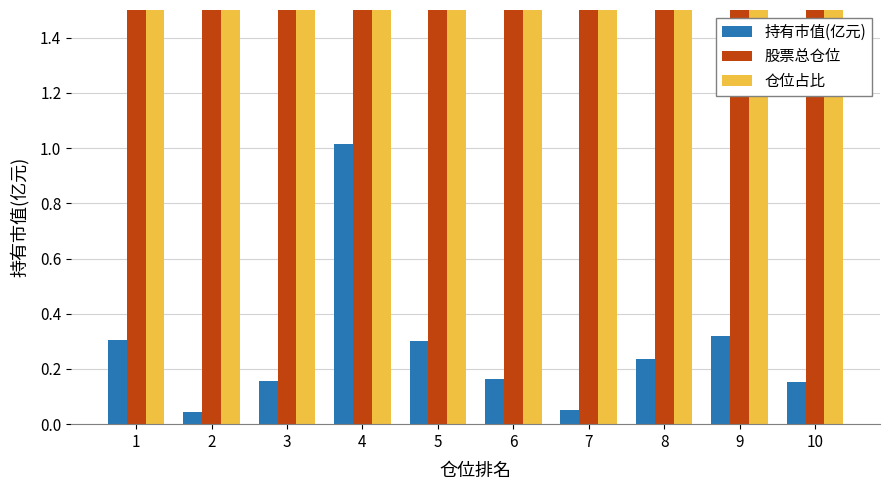

Which series has the widest spread of values?

股票总仓位